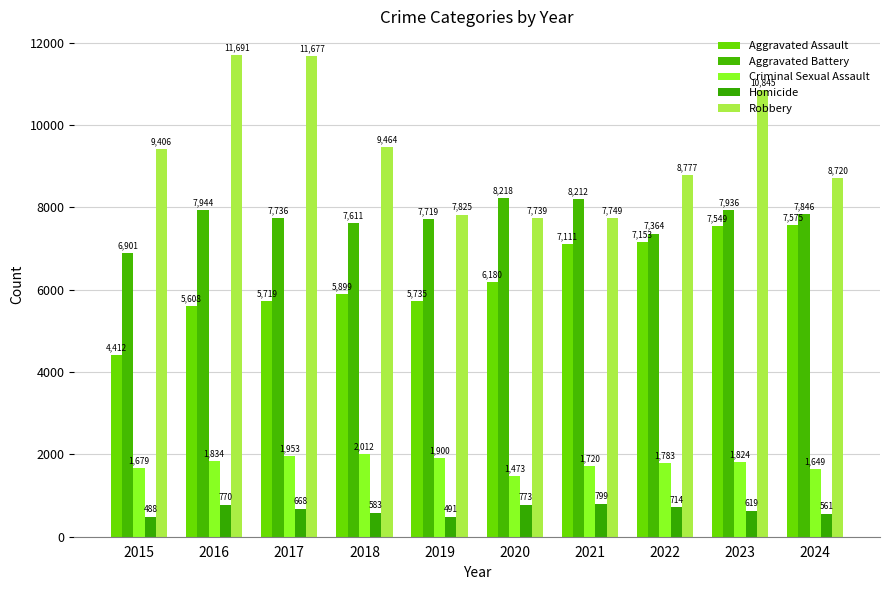

Count the number of categories in the chart.

10